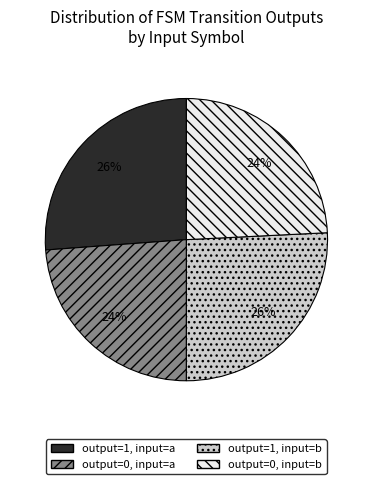

To the nearest percent, what is the difference between the output=0, input=b and output=1, input=a slice percentages?

2%